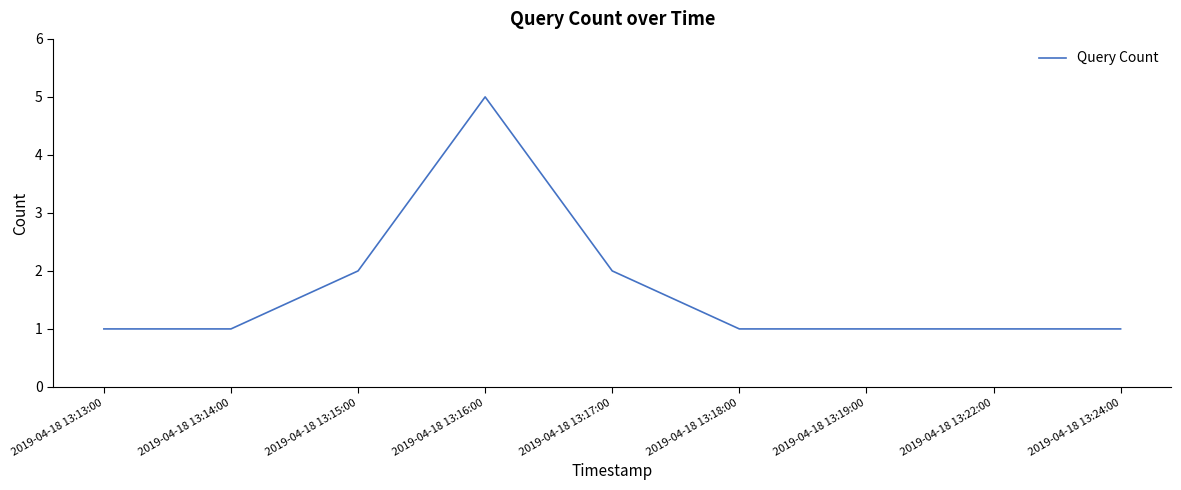

True or false: the data shows 2 at 2019-04-18 13:15:00.

True